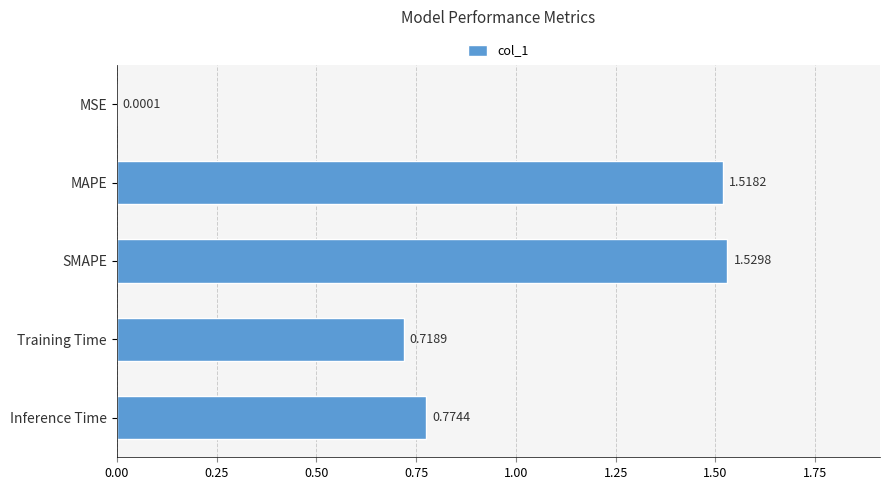

Which label corresponds to the largest value in the chart?

SMAPE